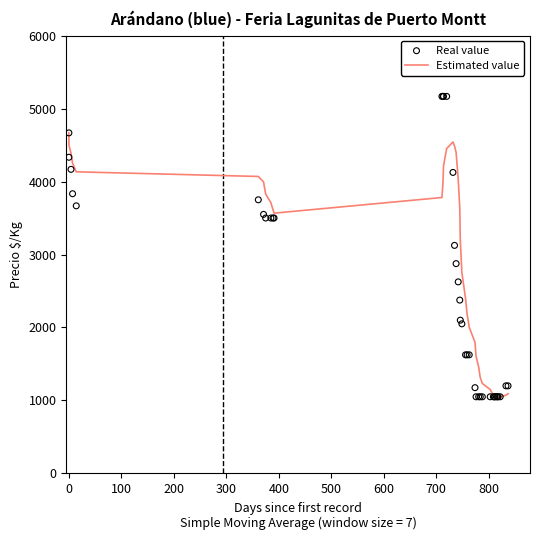

Which series has the largest total across all categories?

Estimated value